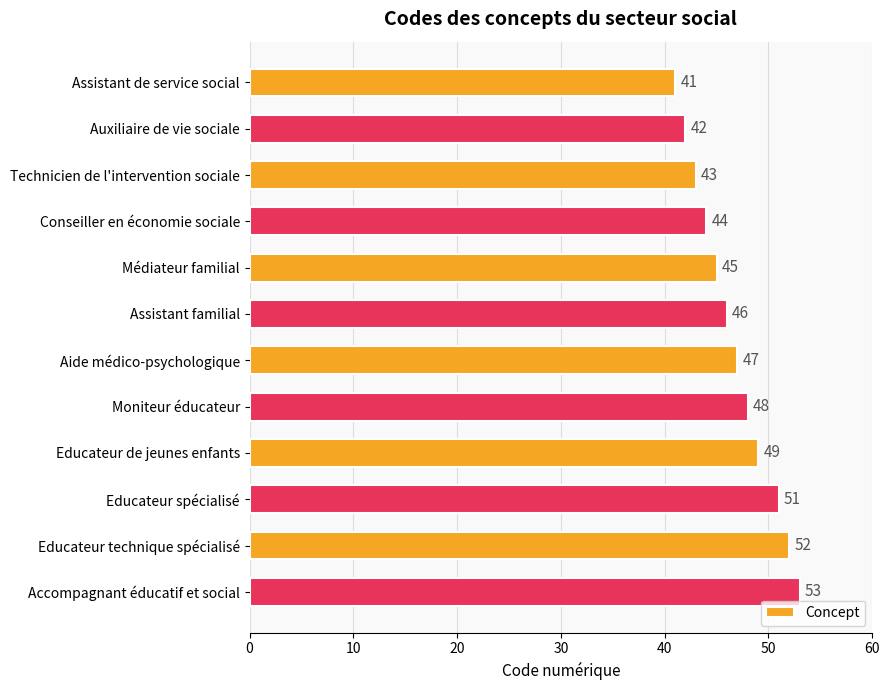

What is the change in value from Educateur spécialisé to Accompagnant éducatif et social?

+2